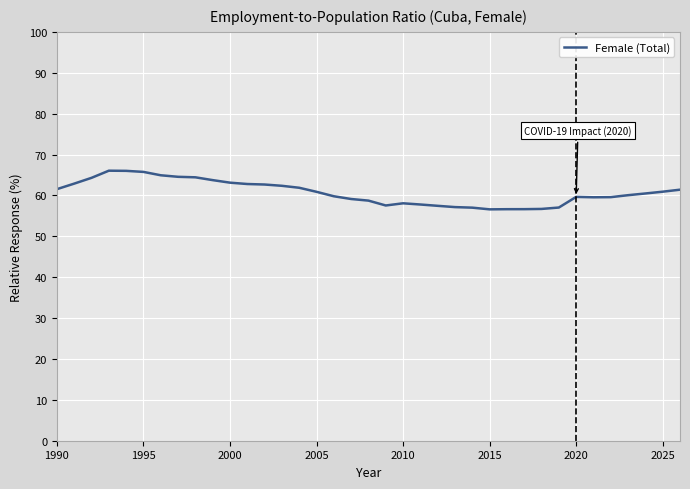

What is the difference between the maximum and minimum values?

9.5